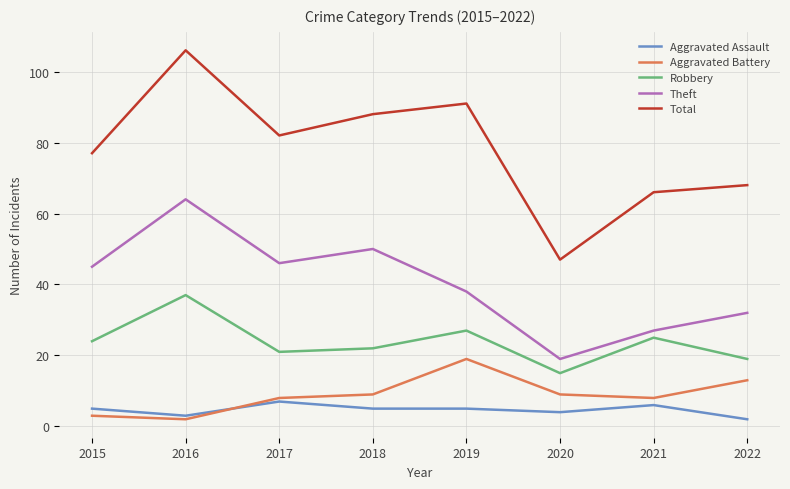

How many lines are shown in the chart?

5